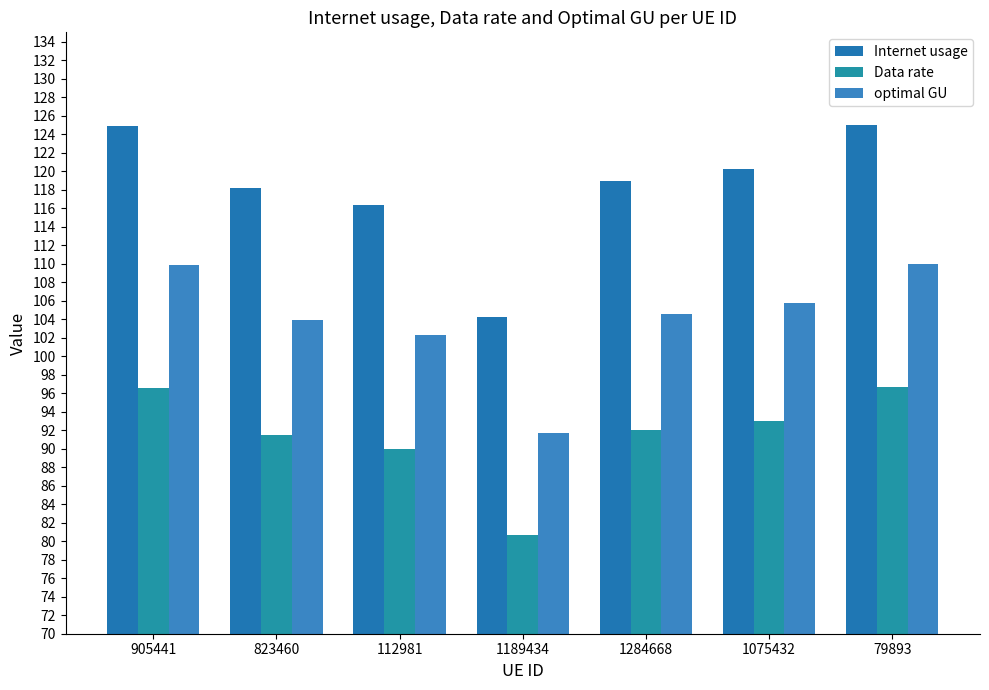

What is the approximate value of Data rate at 1189434?

80.7